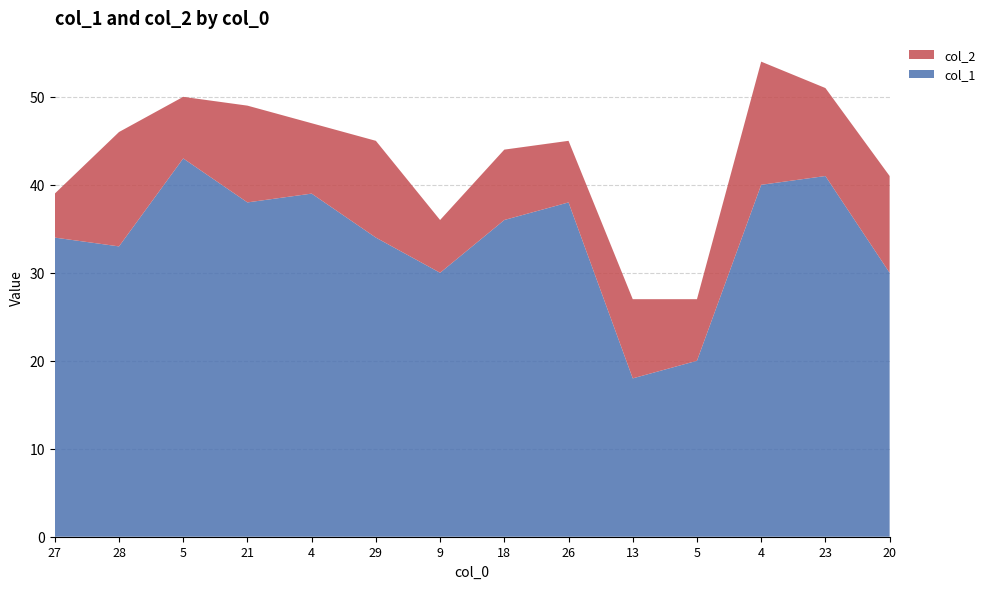

Reading left to right, list all the values displayed in this chart.

col_1: 27=34	28=33	5=43	21=38	4=39	29=34	9=30	18=36	26=38	13=18	5=20	4=40	23=41	20=30
col_2: 27=5	28=13	5=7	21=11	4=8	29=11	9=6	18=8	26=7	13=9	5=7	4=14	23=10	20=11